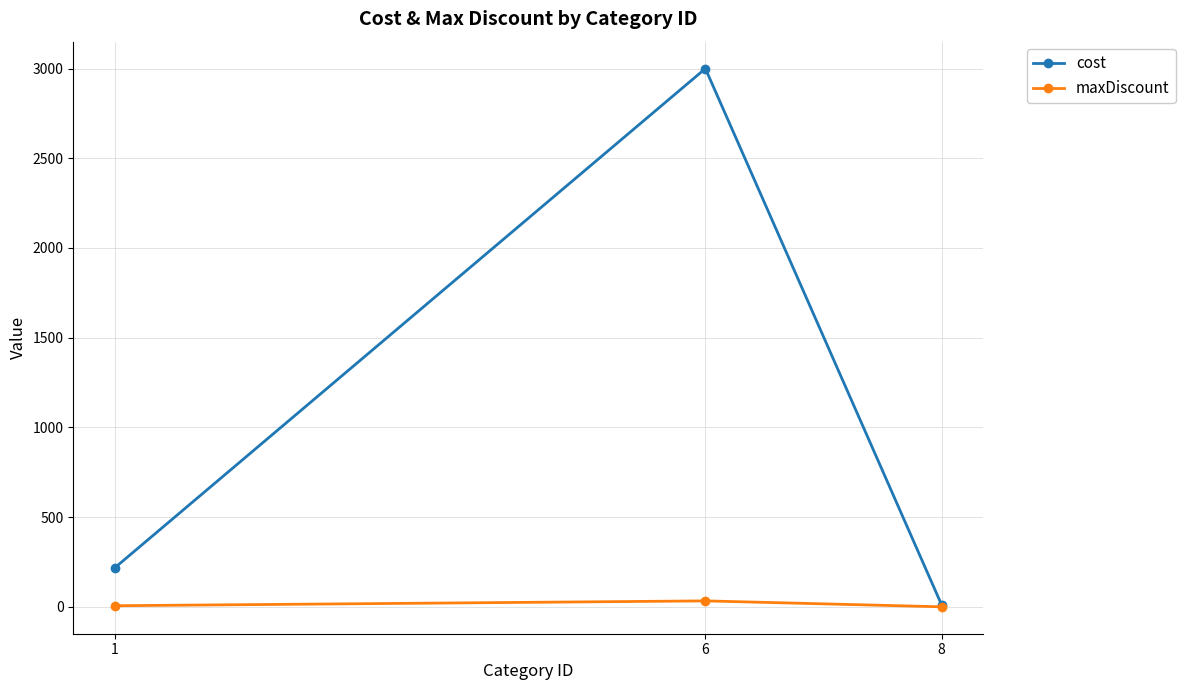

At which label does cost reach its minimum?

8